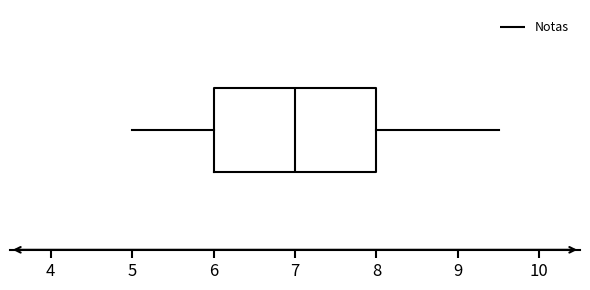

Where does the left whisker of the box end on the x-axis? The values are not printed on the chart, so give them approximately, as read against the axis.

5.0